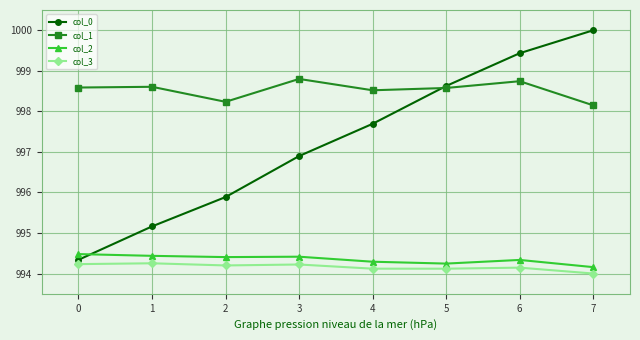

True or false: col_3 and col_1 intersect in this chart.

False